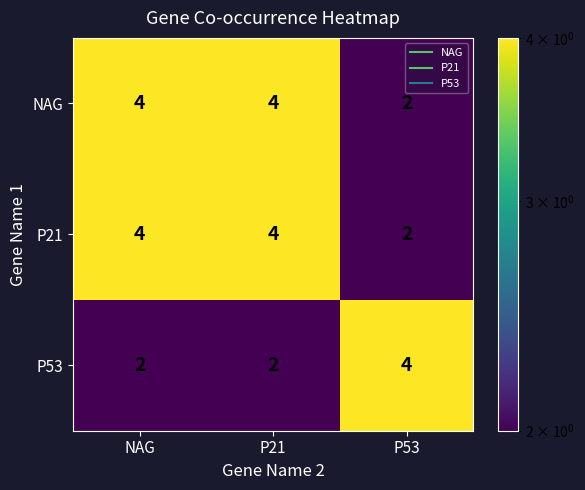

Reading left to right, transcribe all the data shown in this chart.

NAG: 4	4	2
P21: 4	4	2
P53: 2	2	4